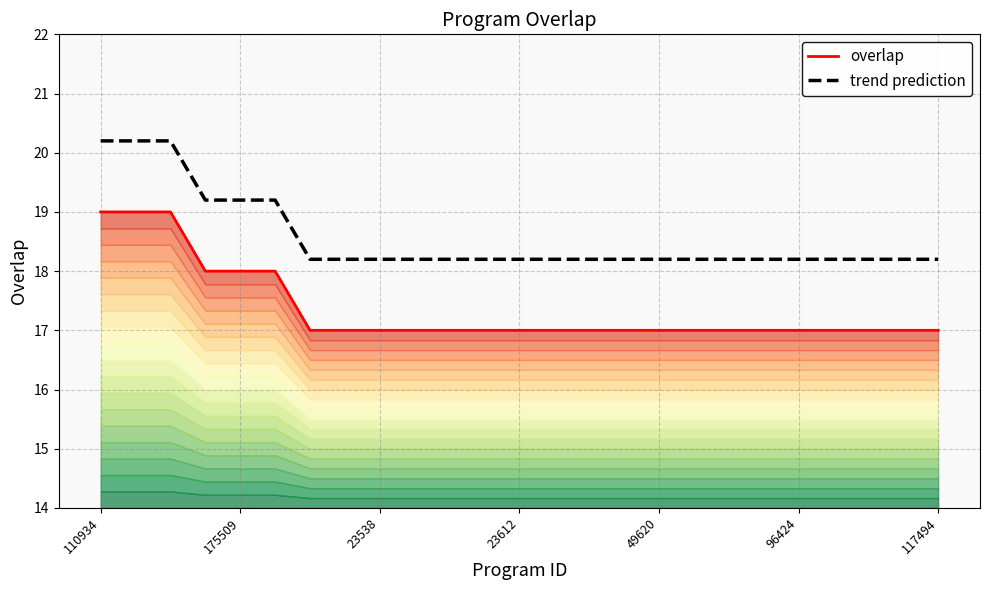

The trend prediction series shows 6.6 at 175509. True or false?

False